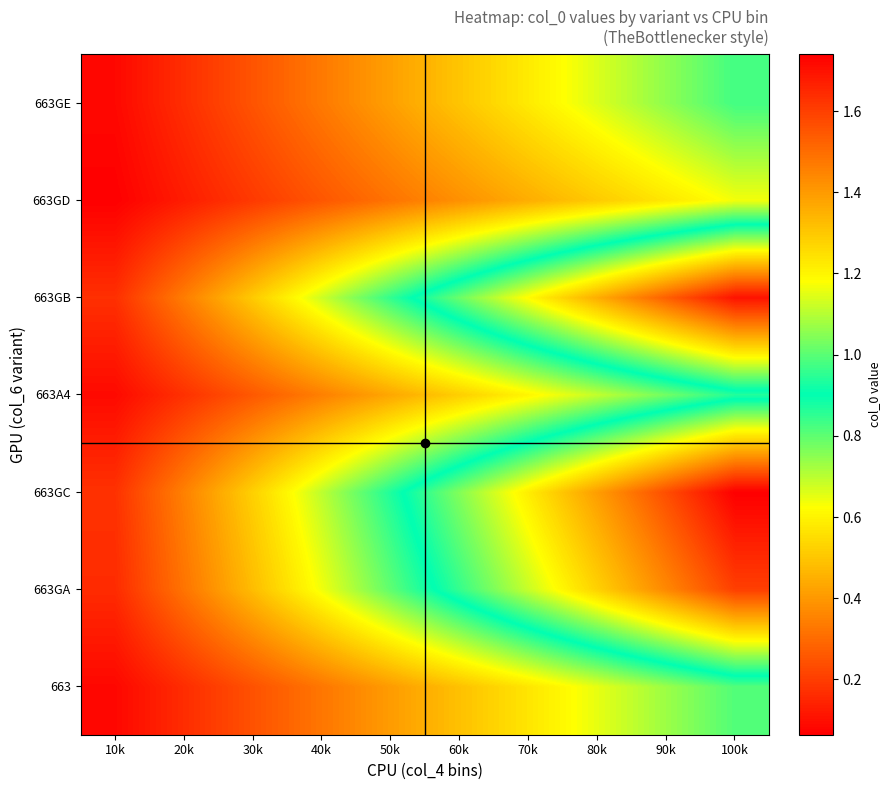

Reading left to right, extract all data points from this chart.

663: 10k=0.1	20k=0.2	30k=0.2	40k=0.3	50k=0.4	60k=0.5	70k=0.6	80k=0.7	90k=0.7	100k=0.8
663GA: 10k=0.2	20k=0.3	30k=0.5	40k=0.6	50k=0.8	60k=1.0	70k=1.1	80k=1.3	90k=1.4	100k=1.6
663GC: 10k=0.2	20k=0.3	30k=0.5	40k=0.7	50k=0.9	60k=1.0	70k=1.2	80k=1.4	90k=1.6	100k=1.7
663A4: 10k=0.1	20k=0.2	30k=0.3	40k=0.3	50k=0.4	60k=0.5	70k=0.6	80k=0.7	90k=0.8	100k=0.9
663GB: 10k=0.2	20k=0.3	30k=0.5	40k=0.7	50k=0.8	60k=1.0	70k=1.2	80k=1.4	90k=1.5	100k=1.7
663GD: 10k=0.1	20k=0.1	30k=0.2	40k=0.3	50k=0.3	60k=0.4	70k=0.4	80k=0.5	90k=0.6	100k=0.6
663GE: 10k=0.1	20k=0.2	30k=0.2	40k=0.3	50k=0.4	60k=0.5	70k=0.6	80k=0.7	90k=0.7	100k=0.8